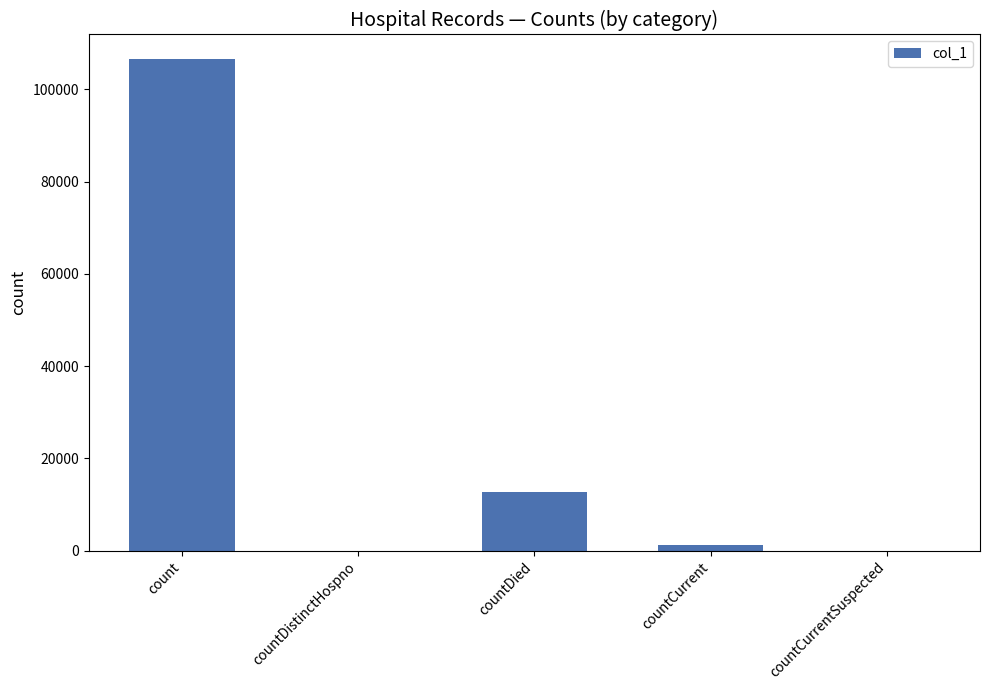

What is the change in value from countCurrent to countCurrentSuspected?

-1186